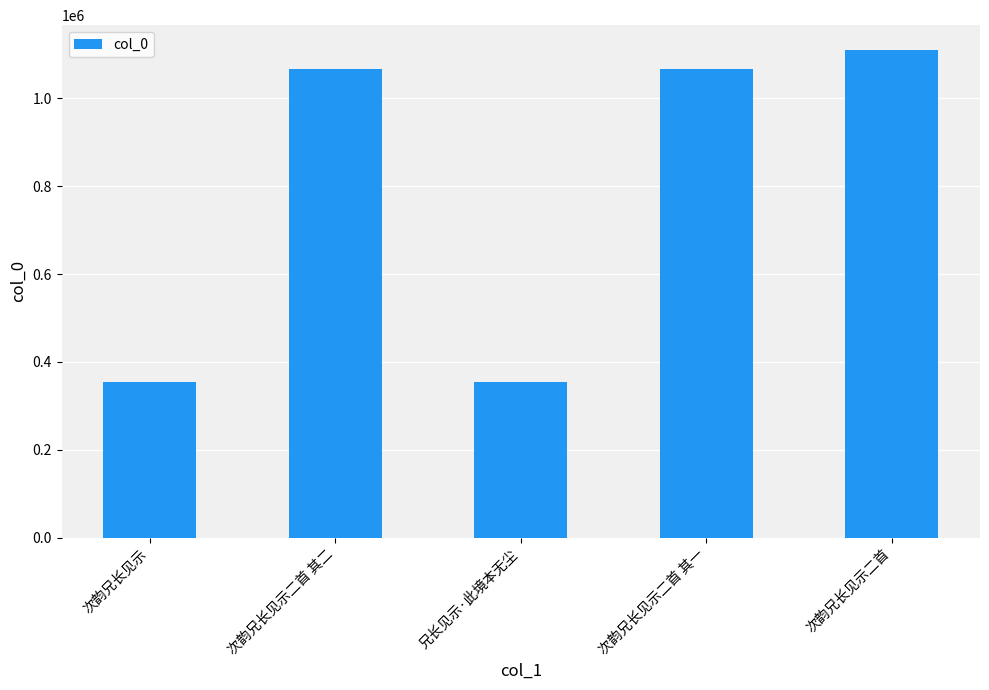

At which label is the value closest to 732640?

次韵兄长见示二首 其一